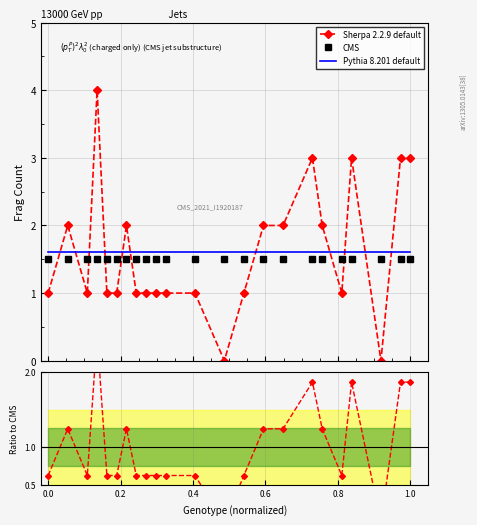

Which series ends up on top after the final intersection of Sherpa 2.2.9 default and Pythia 8.201 default?

Sherpa 2.2.9 default